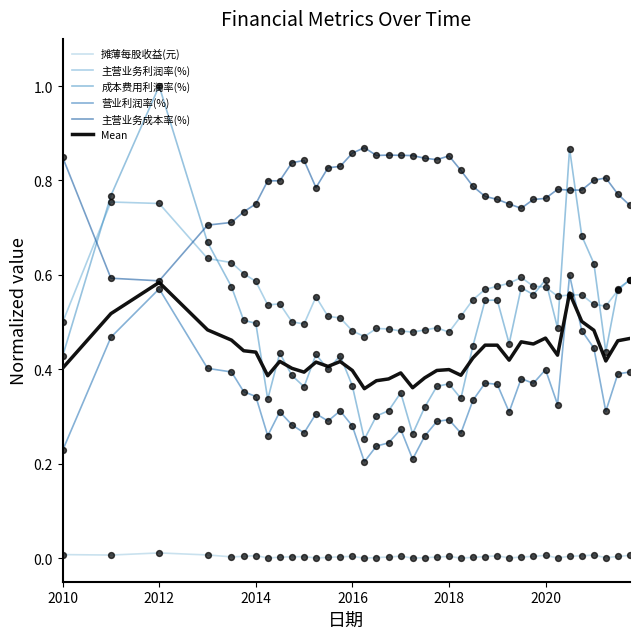

Which series has the widest spread of values?

成本费用利润率(%)